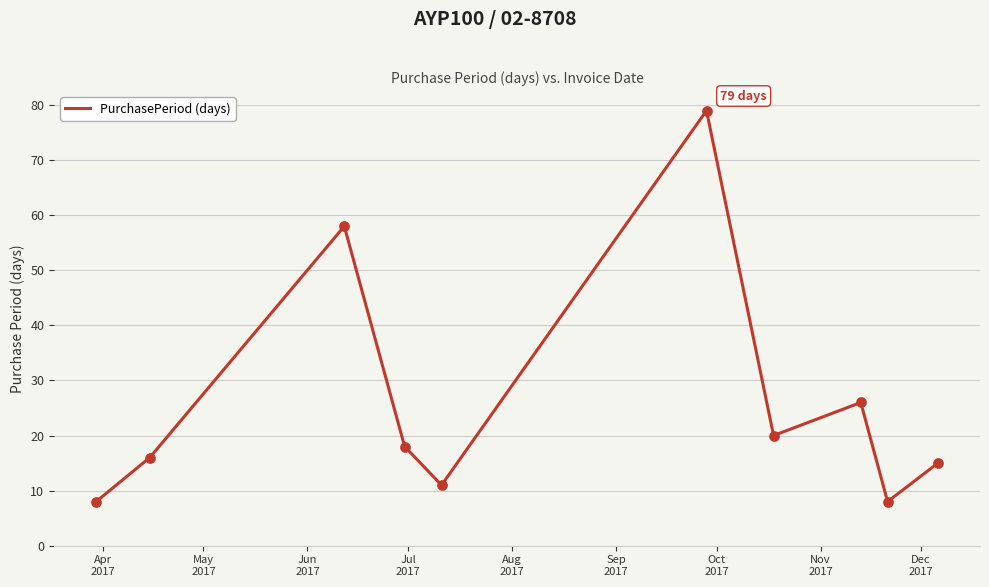

What is the smallest value displayed?

8